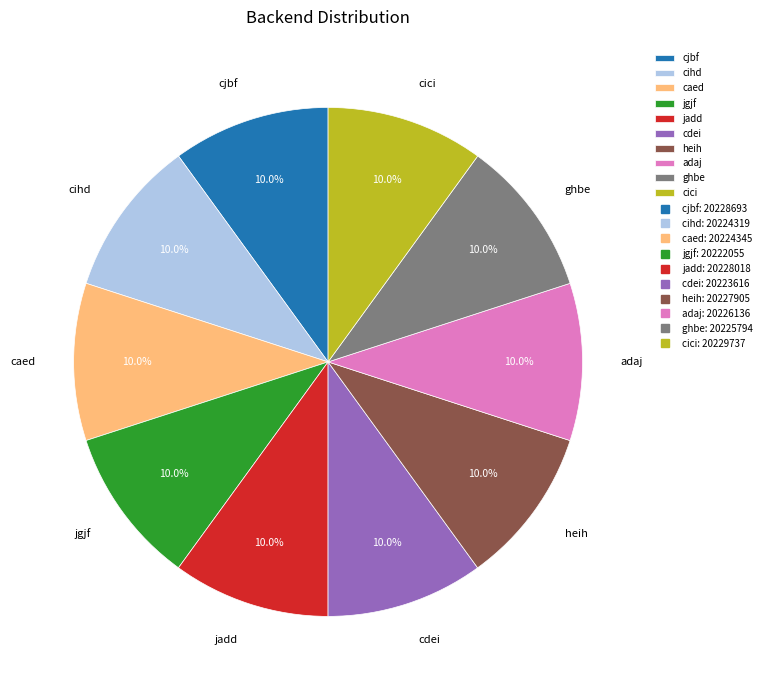

What portion of the pie excludes jadd?

90.0%